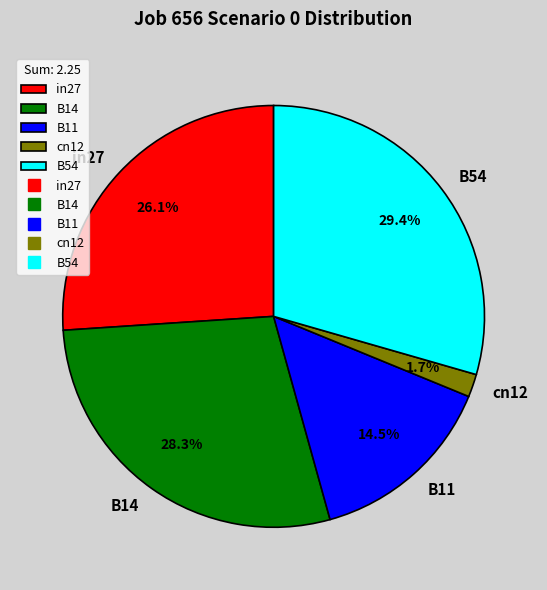

What is the total percentage of B54 and B14?

57.7%